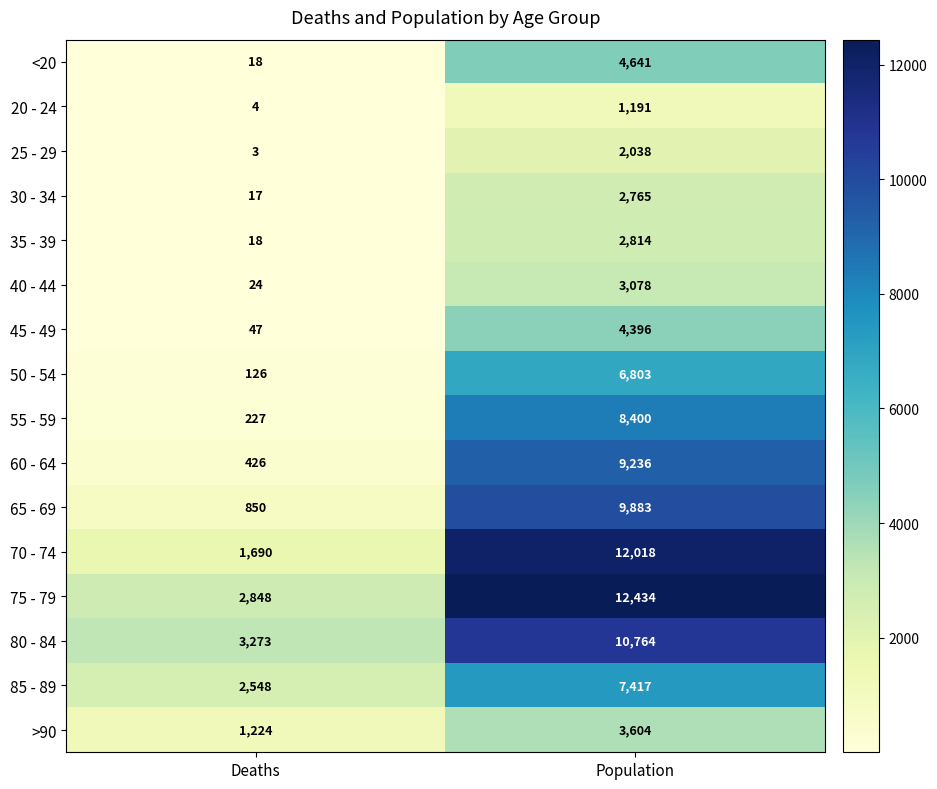

Which series has the largest total across all categories?

75 - 79